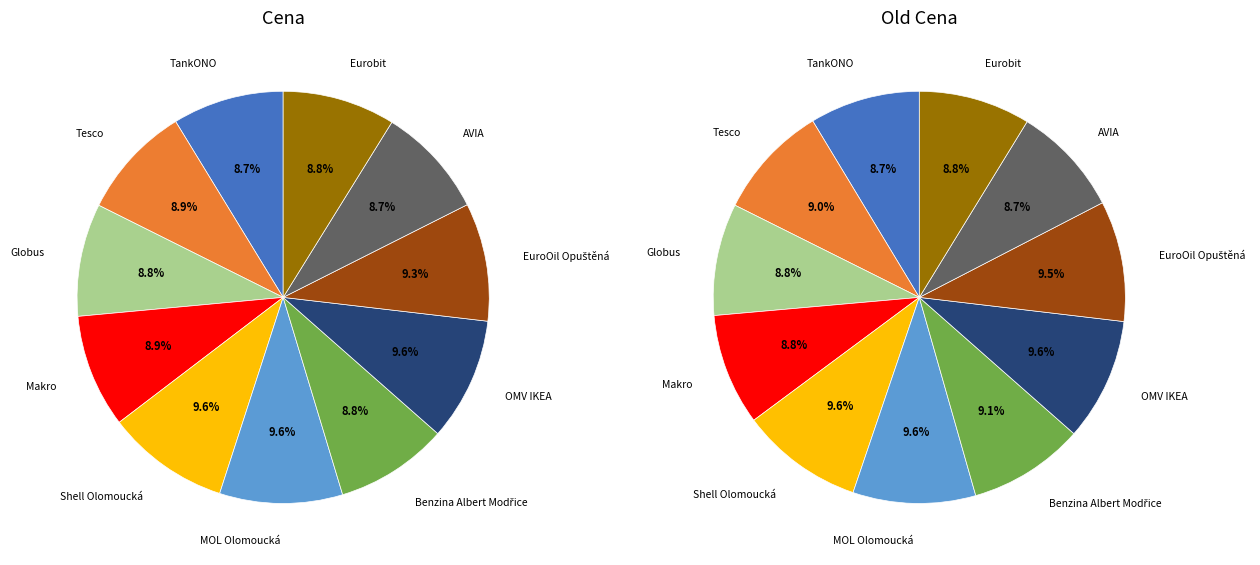

To the nearest percent, what portion does OMV IKEA represent?

10%